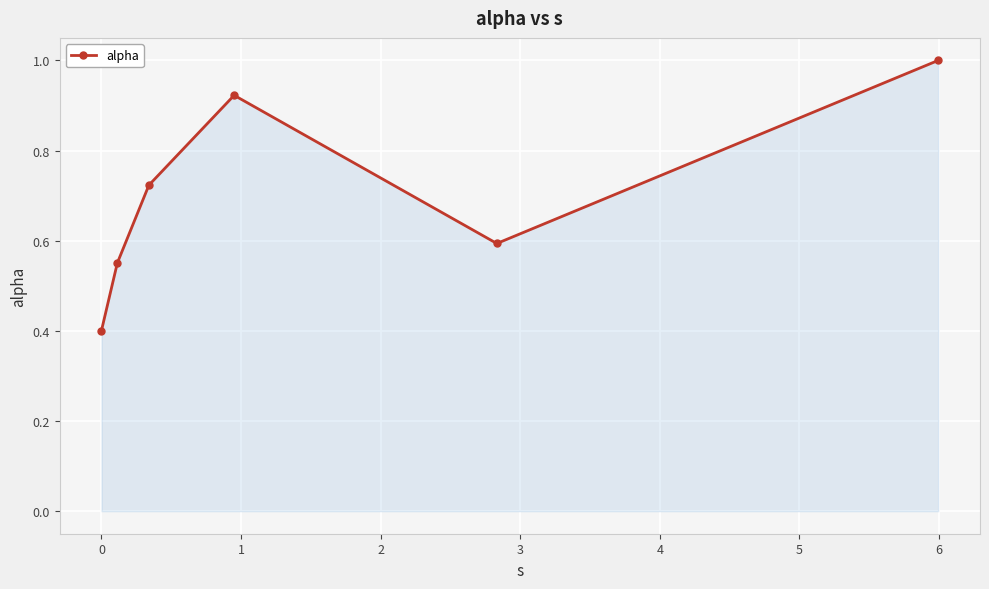

How many points are higher than both their immediate neighbors (excluding endpoints)?

1